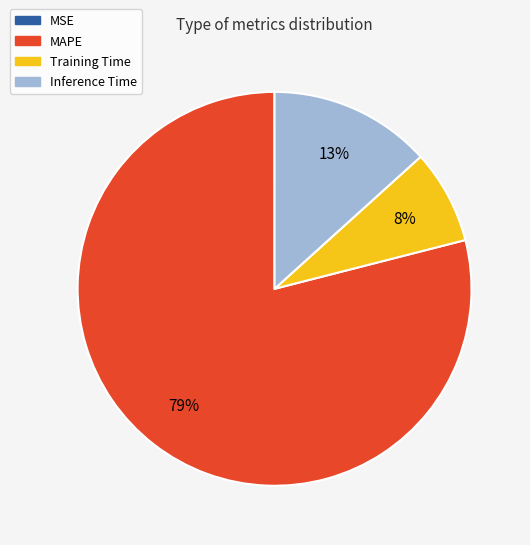

What is the largest slice in the pie chart?

MAPE